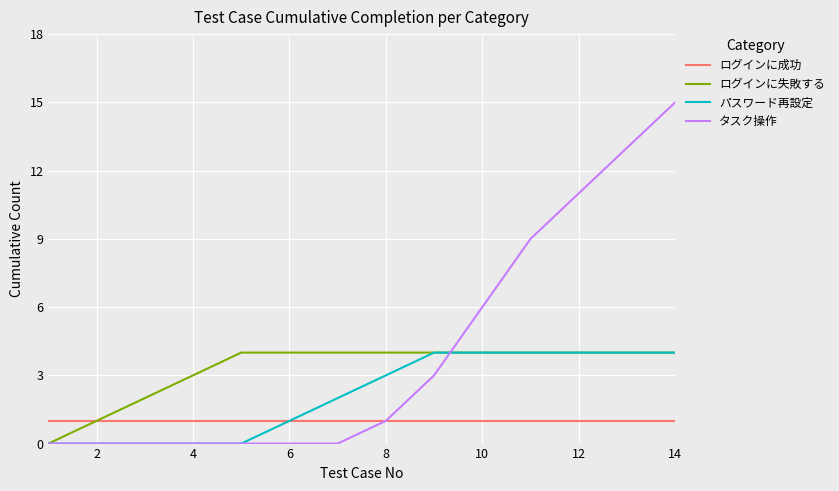

Rank the series by their average value, from highest to lowest.

タスク操作, ログインに失敗する, パスワード再設定, ログインに成功